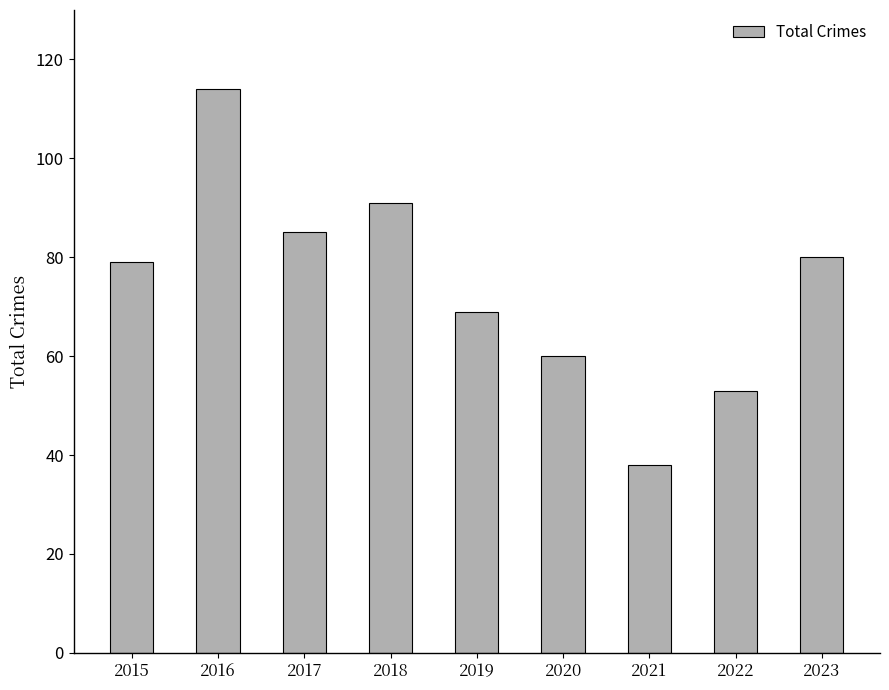

Reading right to left, extract all data points from this chart.

2023=80	2022=53	2021=38	2020=60	2019=69	2018=91	2017=85	2016=114	2015=79